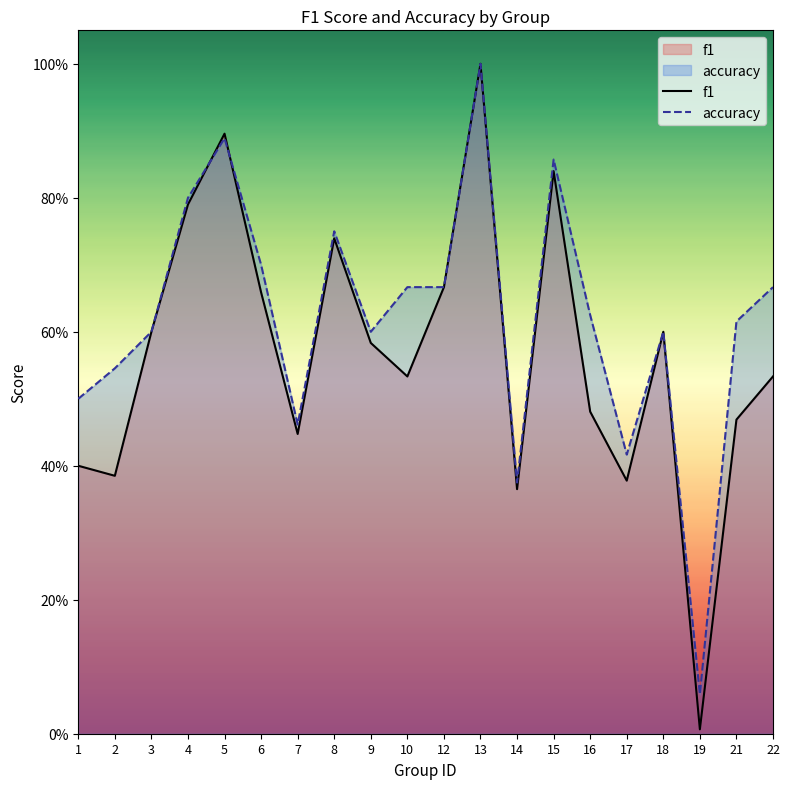

What is the maximum value for accuracy?

1.0